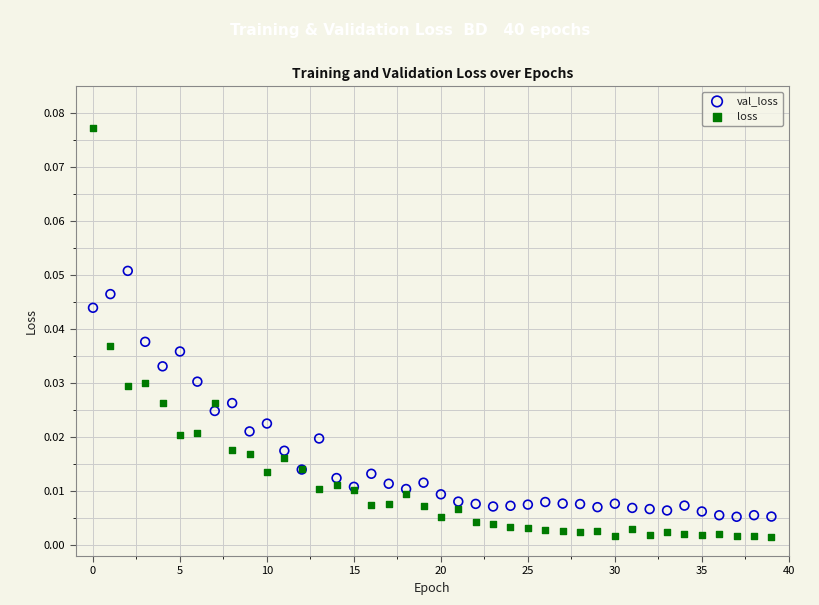

Which series contains the lowest Y value?

loss